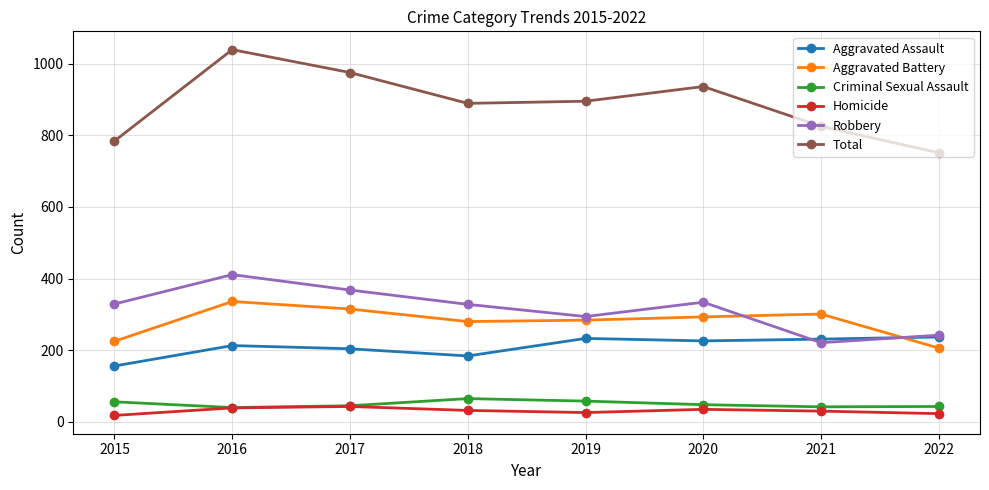

At which label does Aggravated Battery reach its minimum?

2022